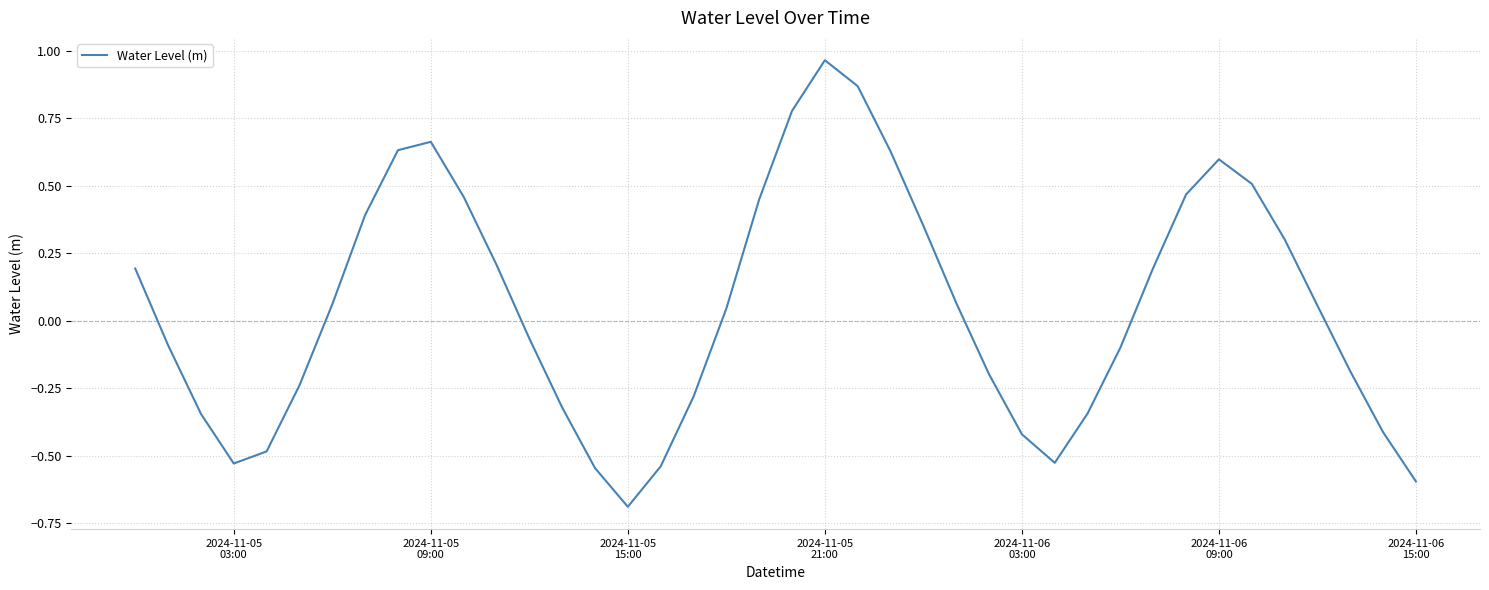

How many values are below 0?

19